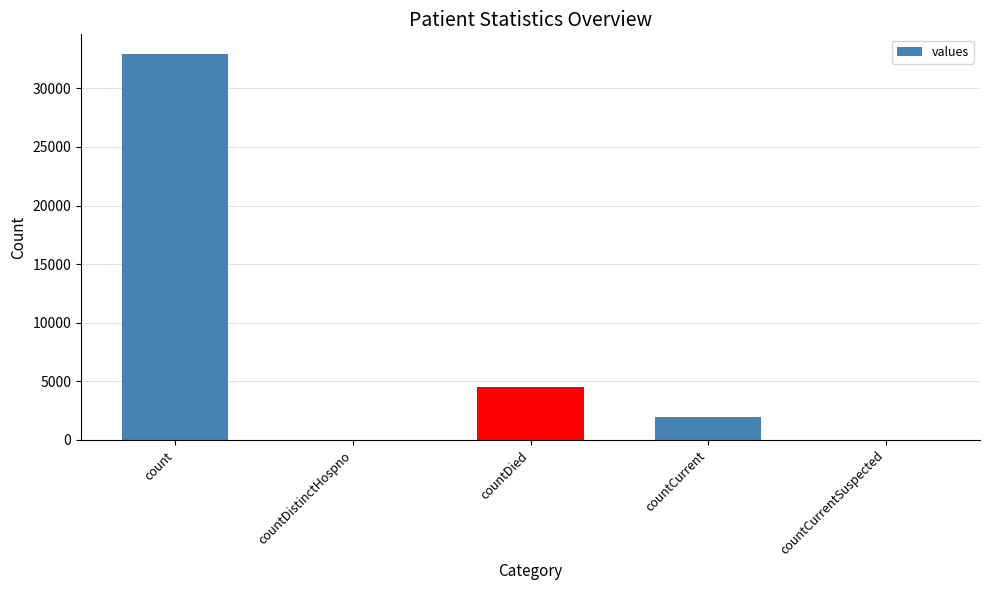

Is it true that the value at countCurrent is 2002?

True